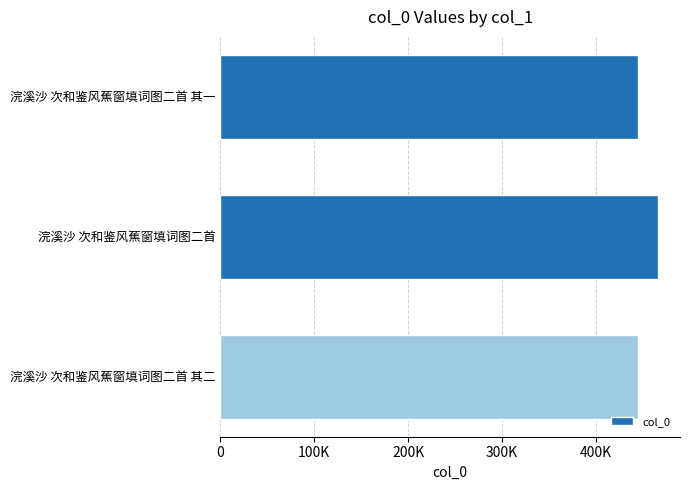

What is the difference between the maximum and minimum values?

21566